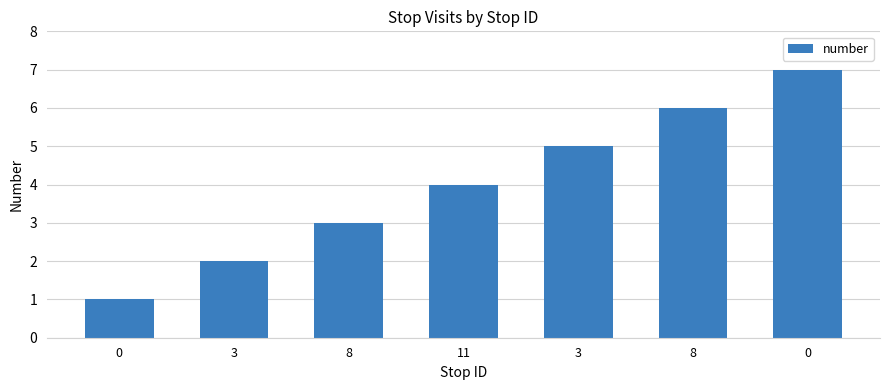

At which label is the value closest to 4?

11